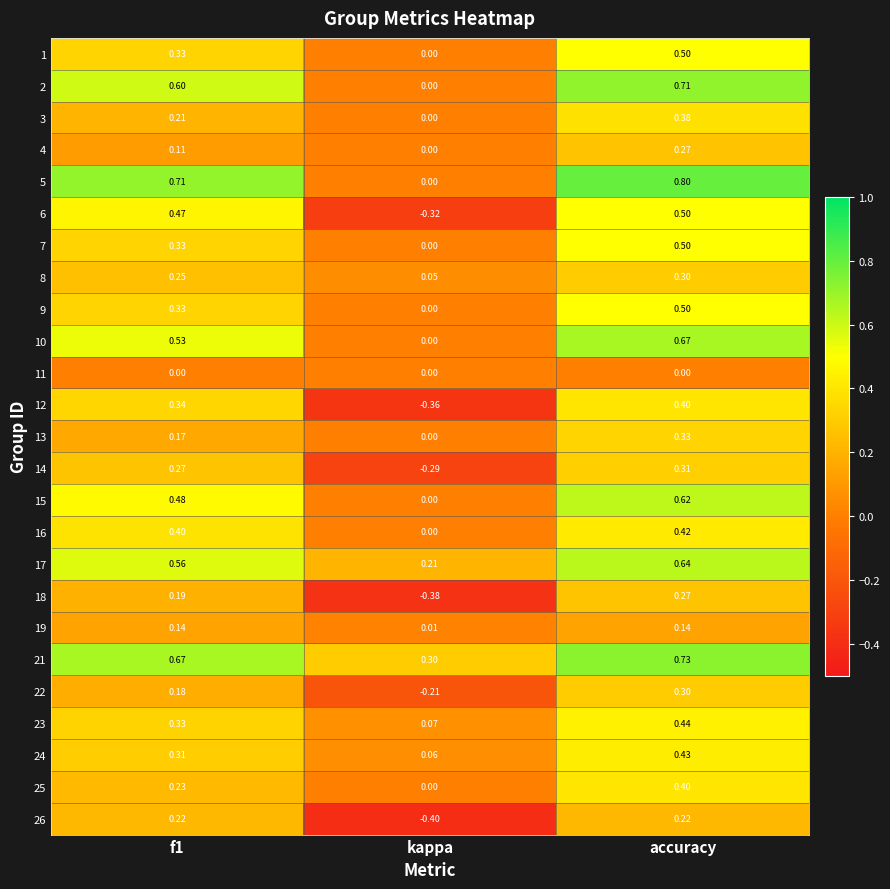

Which label corresponds to the smallest value in the chart?

kappa